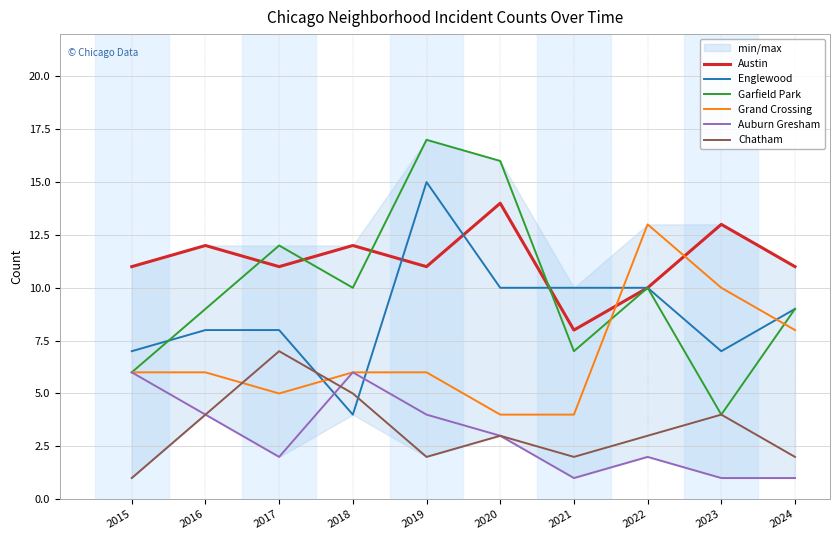

What are all the series names shown in the legend?

Austin, Englewood, Garfield Park, Grand Crossing, Auburn Gresham, Chatham